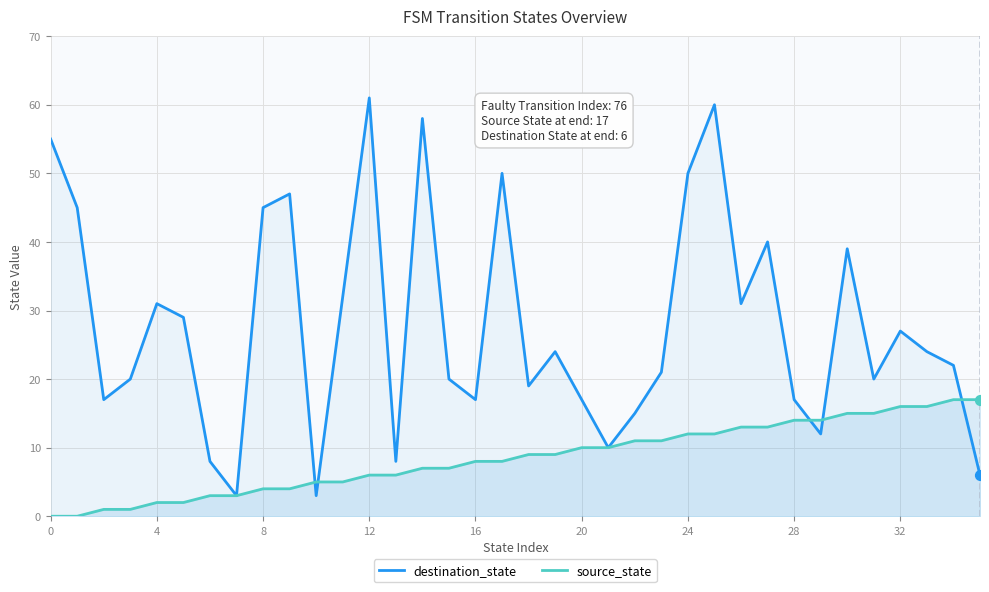

At how many categories does at least one series exceed 19?

23